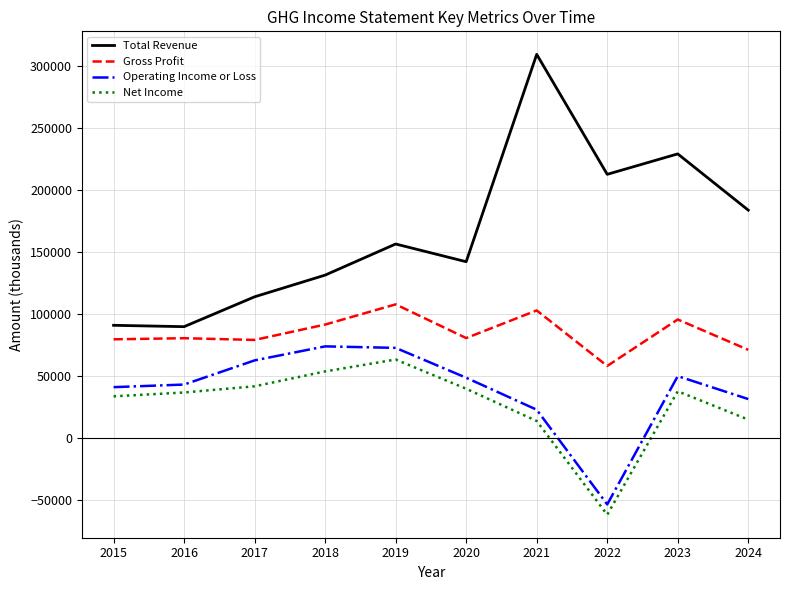

Which series has the largest range (max minus min)?

Total Revenue